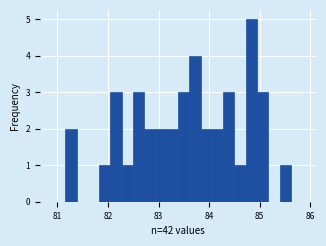

Read against the x-axis, roughly where is the centre of the tallest bar?

84.8